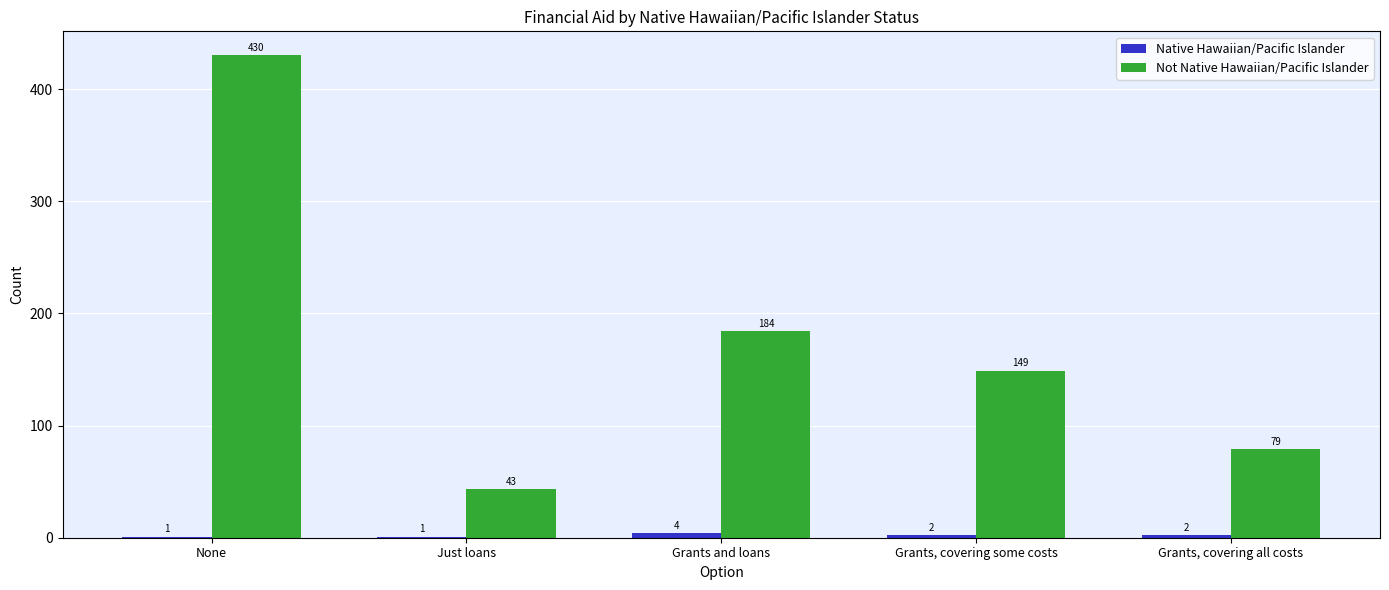

At which category is the sum across all series the highest?

None